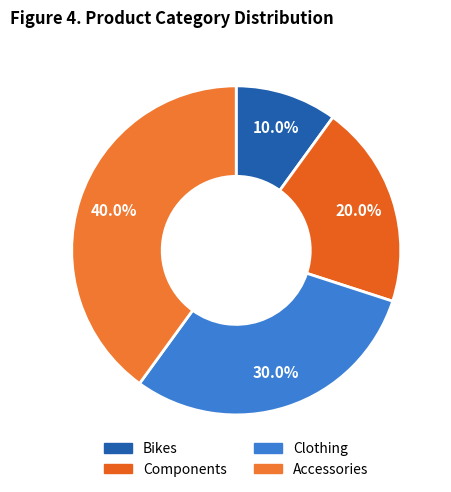

Which slice is the smallest?

Bikes